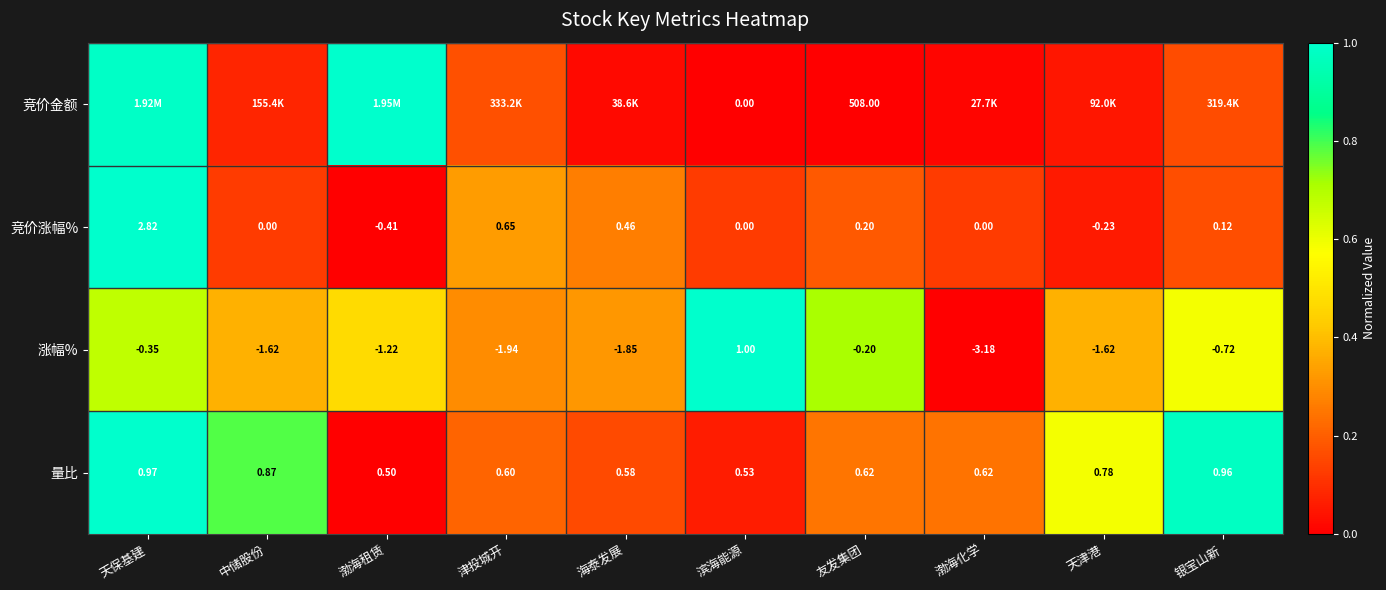

Which category has the lowest value in the 涨幅% series?

渤海化学